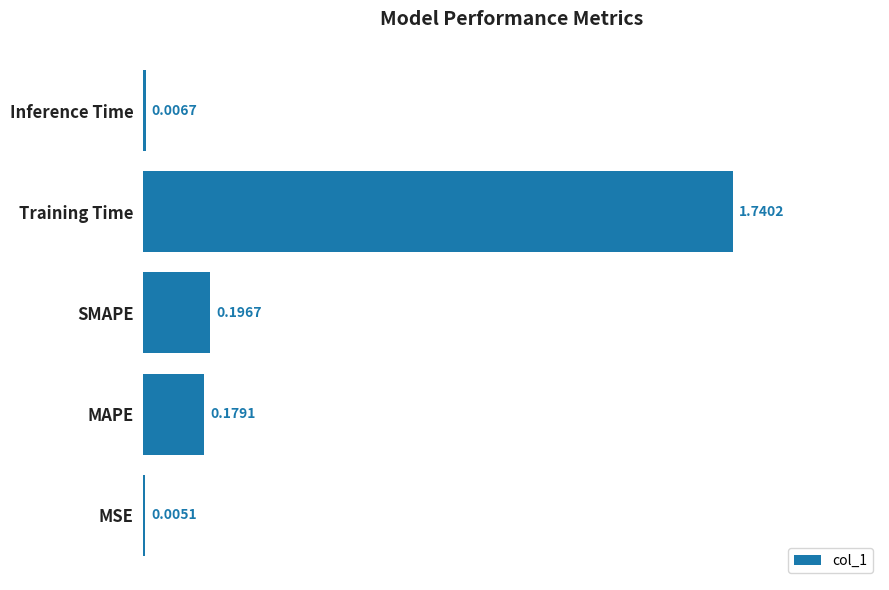

Which has a higher value, MSE or SMAPE?

SMAPE